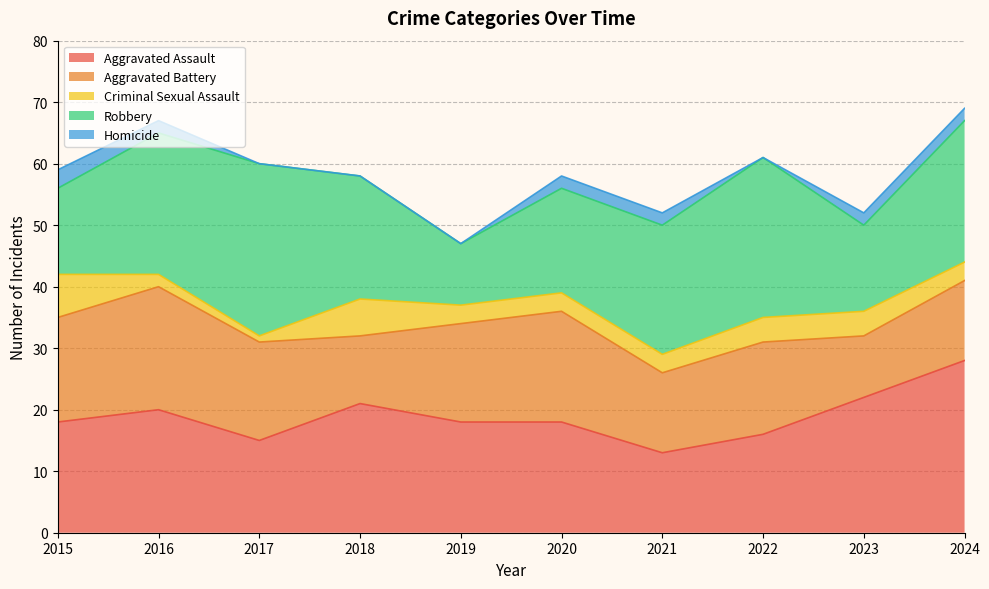

In Robbery, how many points are lower than both neighbors (excluding endpoints)?

2